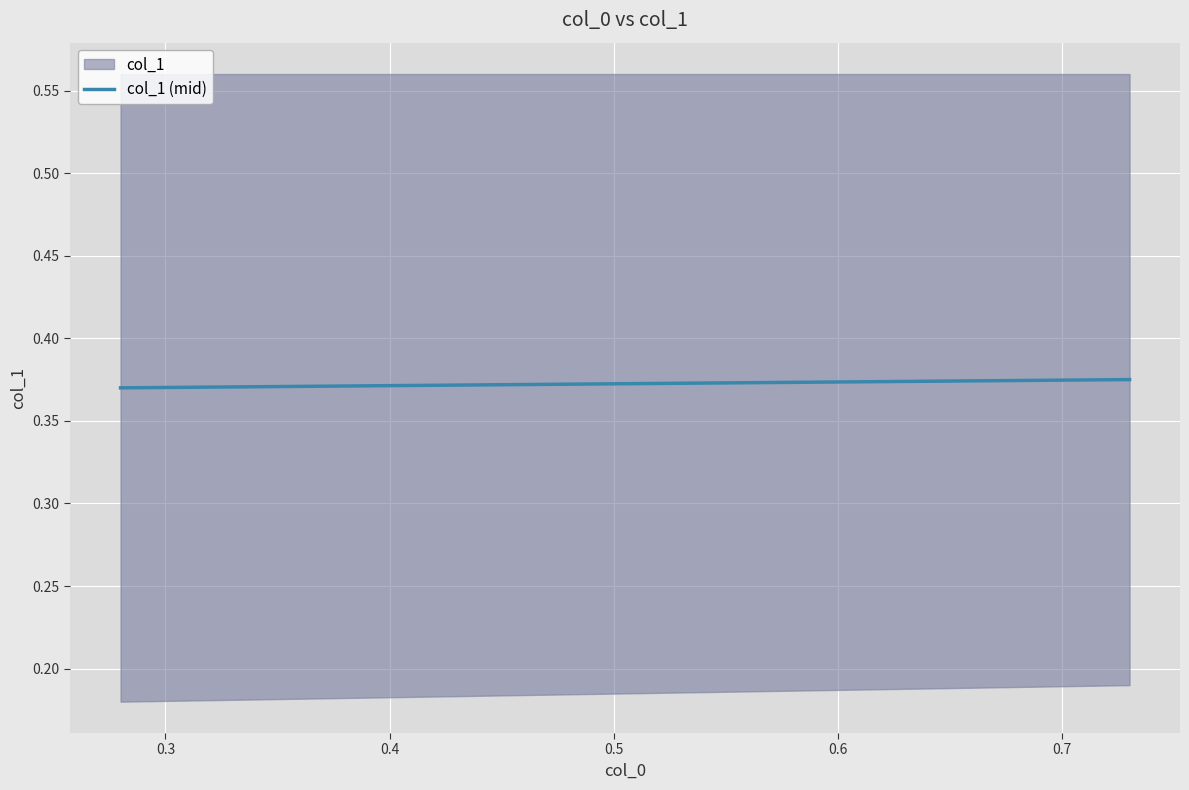

What is the value of the 1st point from the left?

0.4